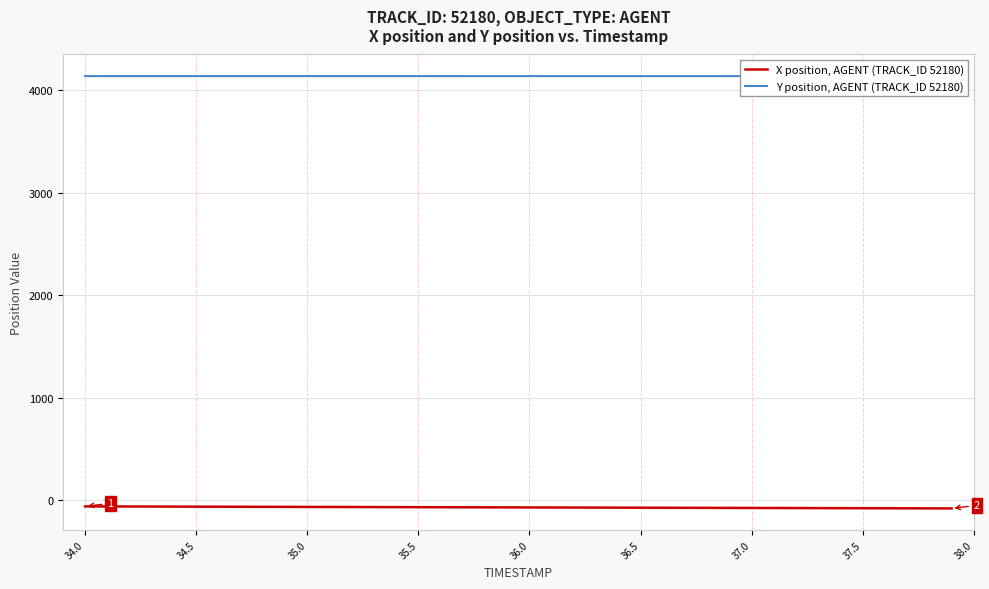

At which label does Y position, AGENT (TRACK_ID 52180) first exceed 4138?

34.0